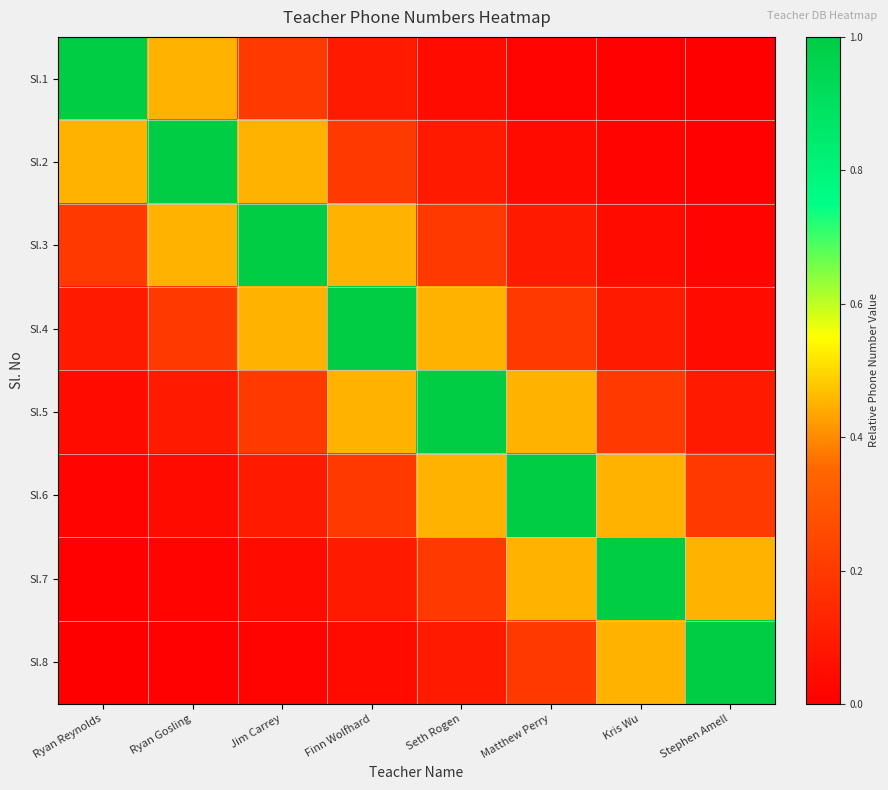

List the series in order of their peak value, lowest first.

Sl.1, Sl.2, Sl.3, Sl.4, Sl.5, Sl.6, Sl.7, Sl.8